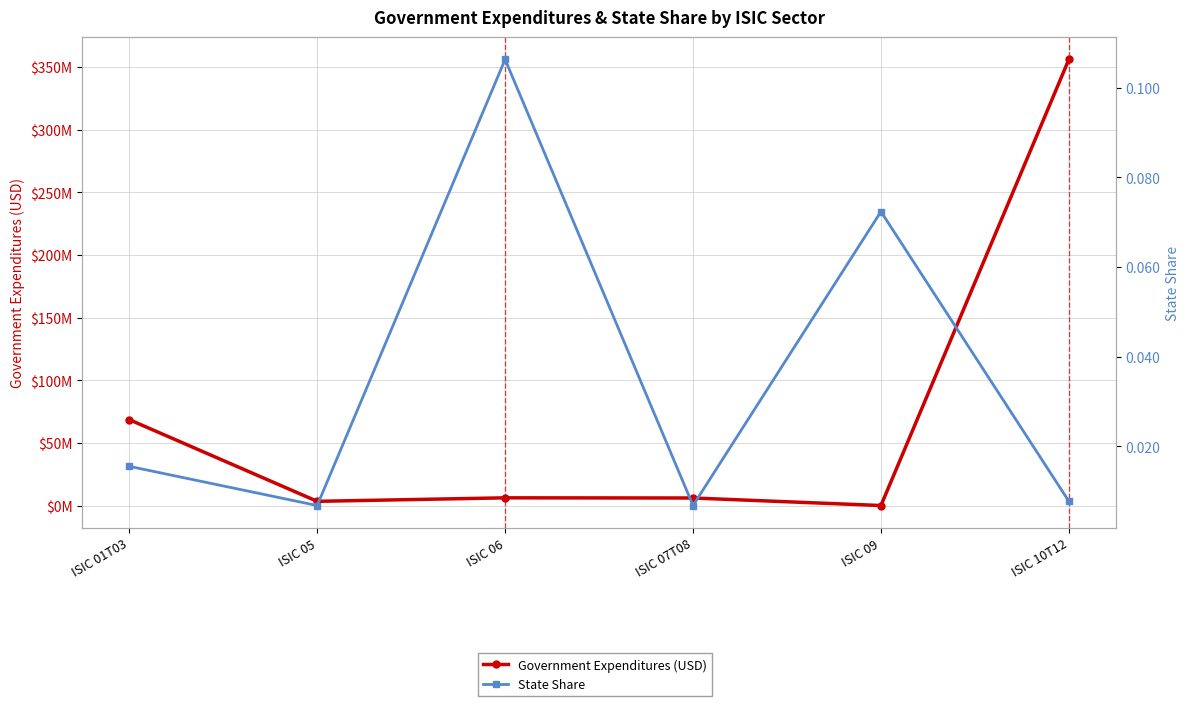

Reading left to right, what are all the values shown in this chart?

Government Expenditures (USD): 68776391.6	3641734.8	6432553.6	6296430.2	290604.5	355990477.5
State Share: 0.0	0.0	0.1	0.0	0.1	0.0